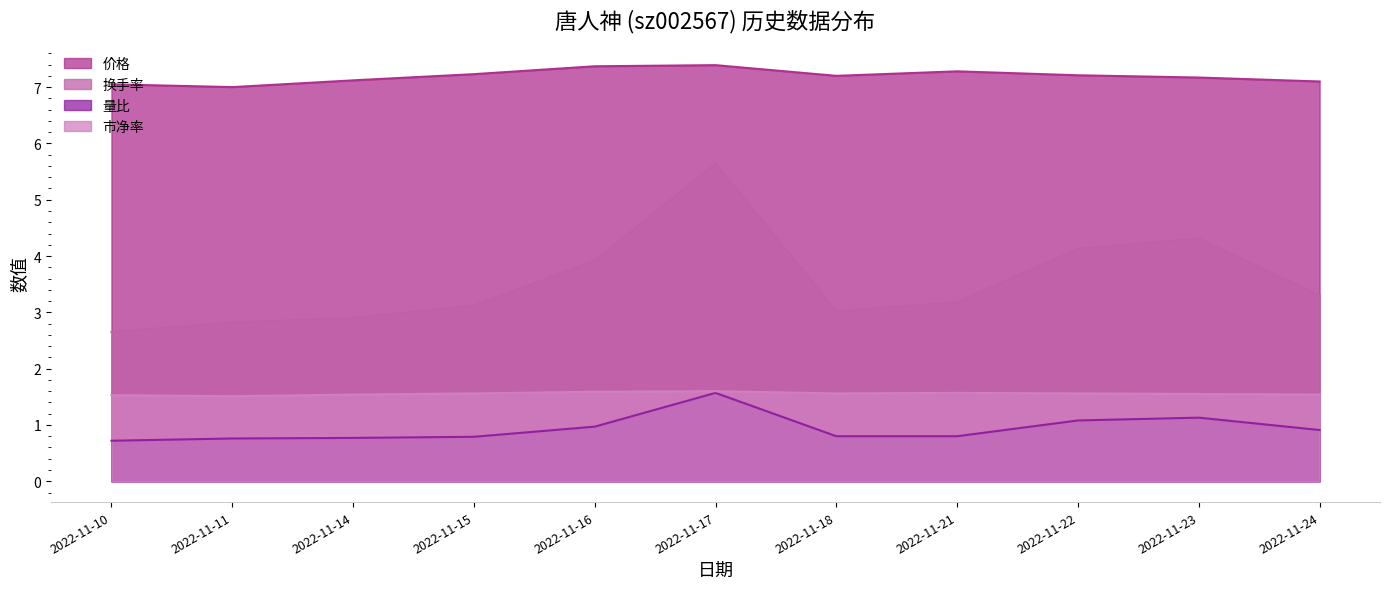

Between 2022-11-24 and 2022-11-14, which is larger?

2022-11-14